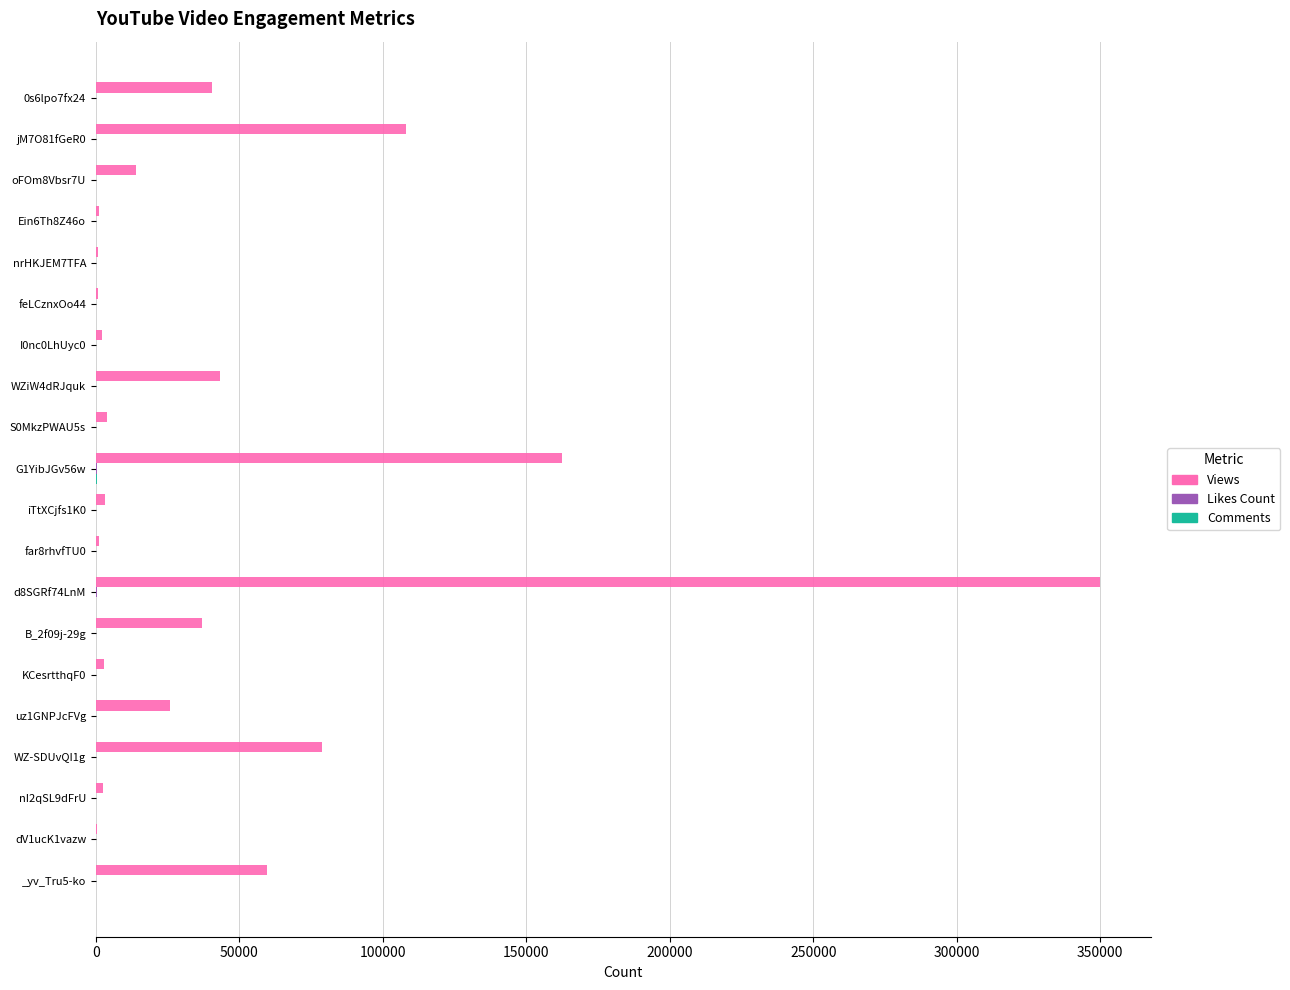

What is the sum of all Views values?

937497